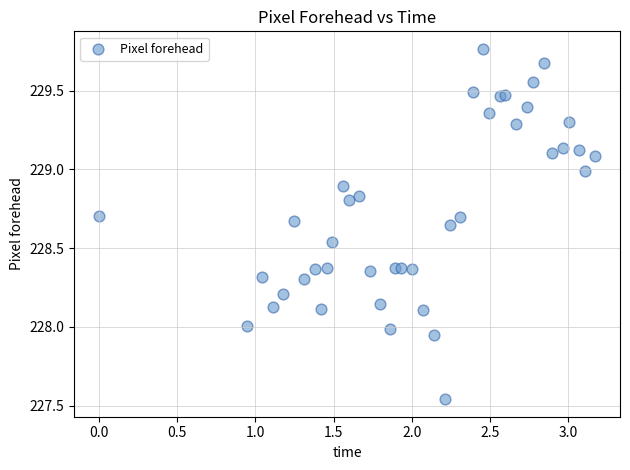

What is the range of X values (max minus min)?

3.2